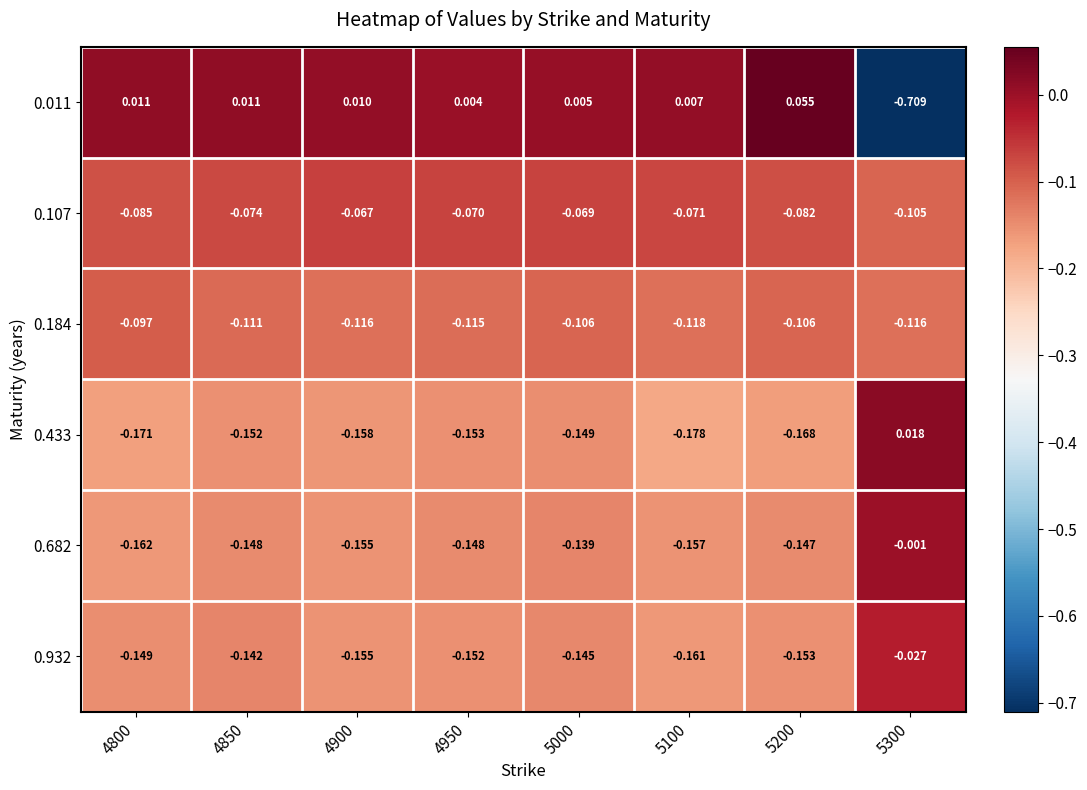

Is the value of 0.433 at 4800 greater than the value of 0.682 at 5100?

No